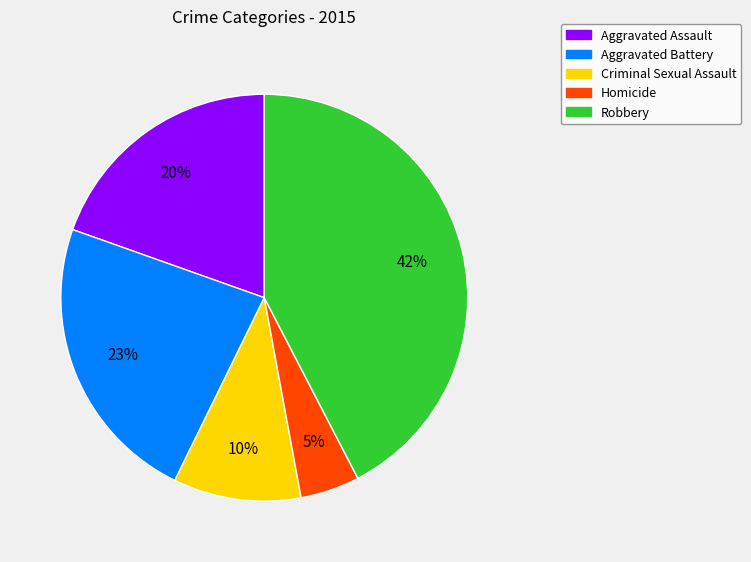

Do Robbery and Homicide together represent more than half of the pie?

No